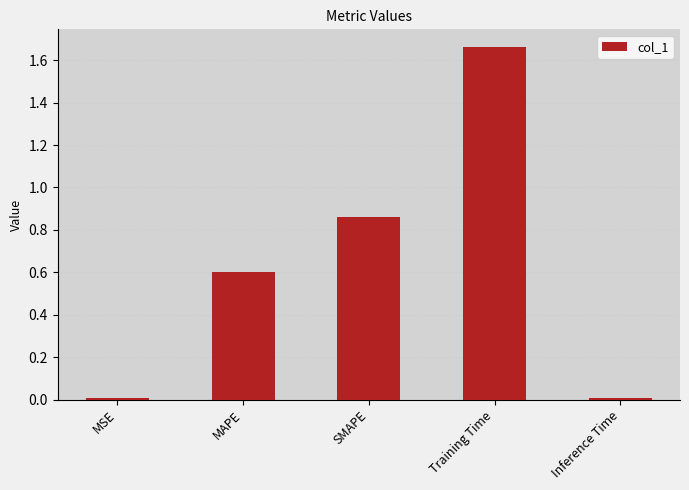

At which category does the chart reach its peak across all series?

Training Time